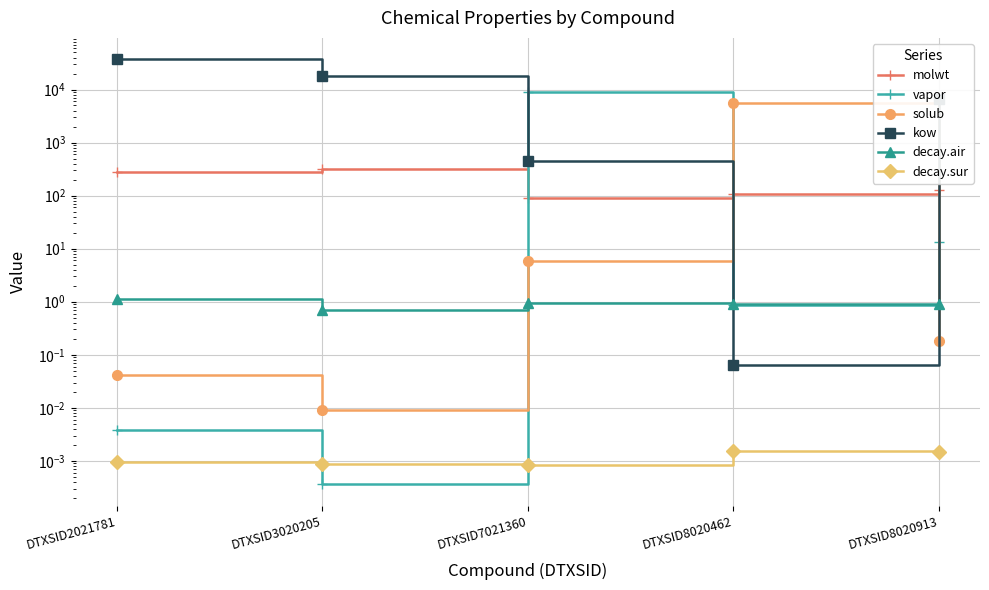

Count the number of data series in this chart.

6